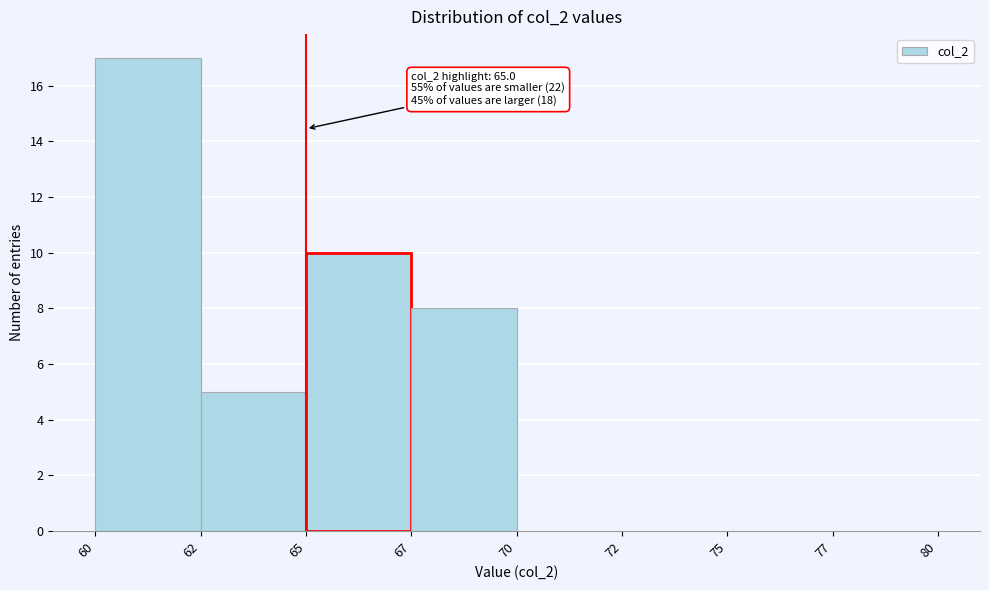

Reading right to left, transcribe all the data shown in this chart.

77=0	75=0	72=0	70=0	67=8	65=10	62=5	60=17